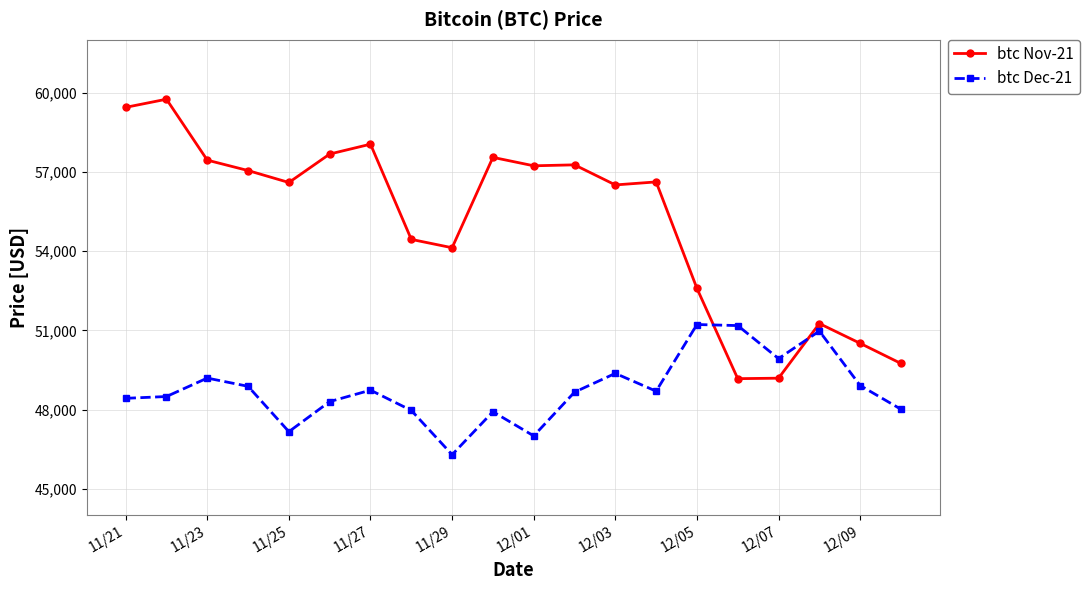

What is the difference between the maximum and minimum values in the btc Dec-21 series?

4926